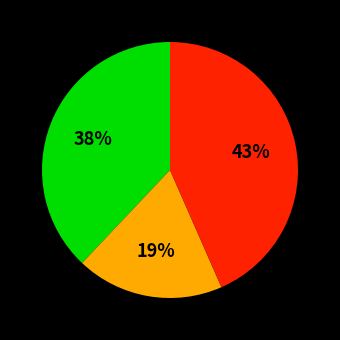

Is there any slice that represents more than half of the pie?

No